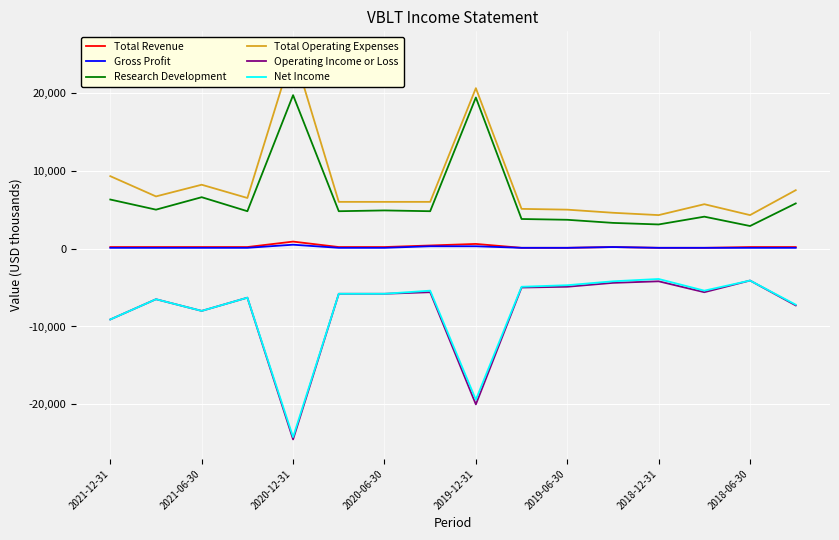

True or false: Research Development and Total Revenue intersect in this chart.

False